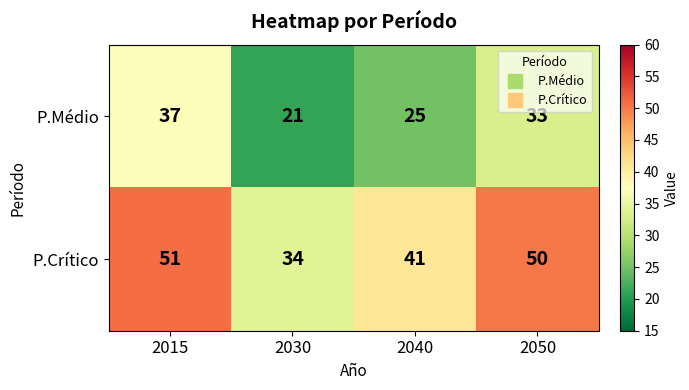

Reading right to left, list all the values displayed in this chart.

P.Médio: 33	25	21	37
P.Crítico: 50	41	34	51